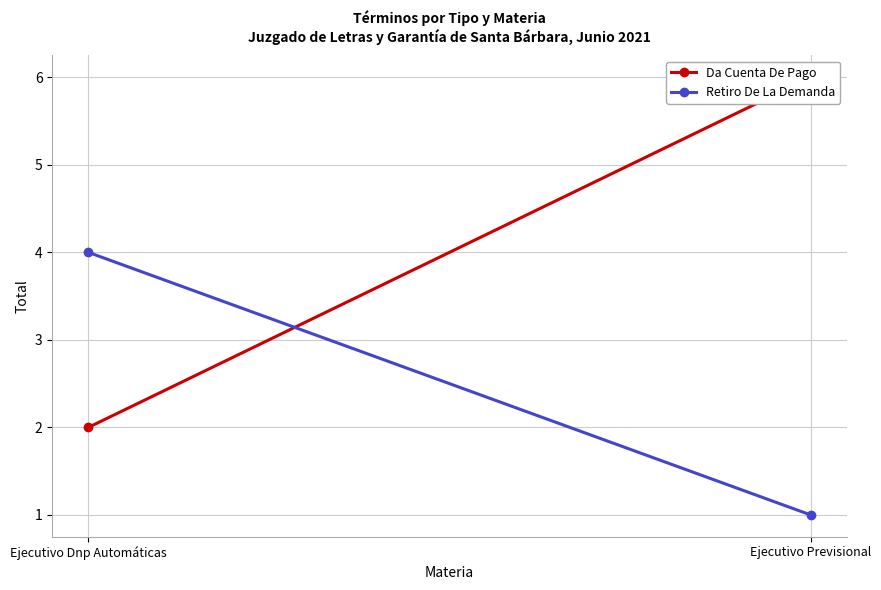

What is the total value across all series at Ejecutivo Dnp Automáticas?

6